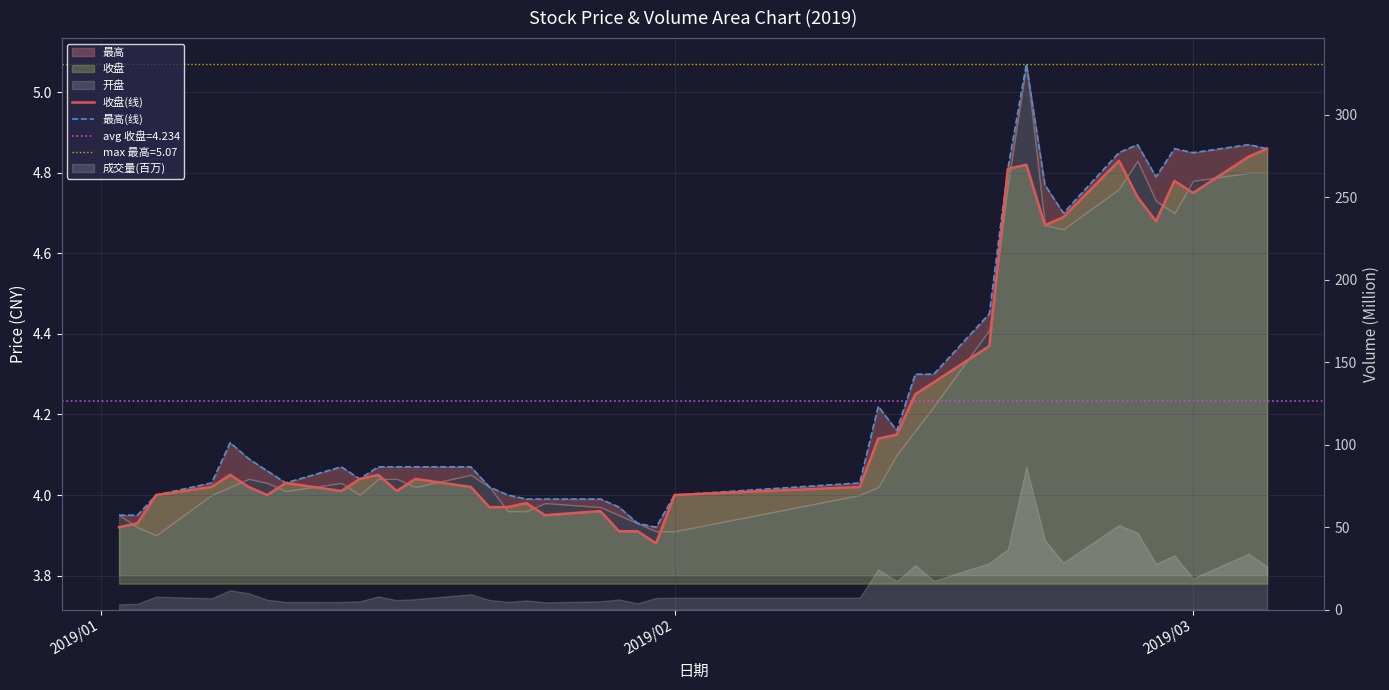

What is the highest value of the 收盘(线) series?

4.9